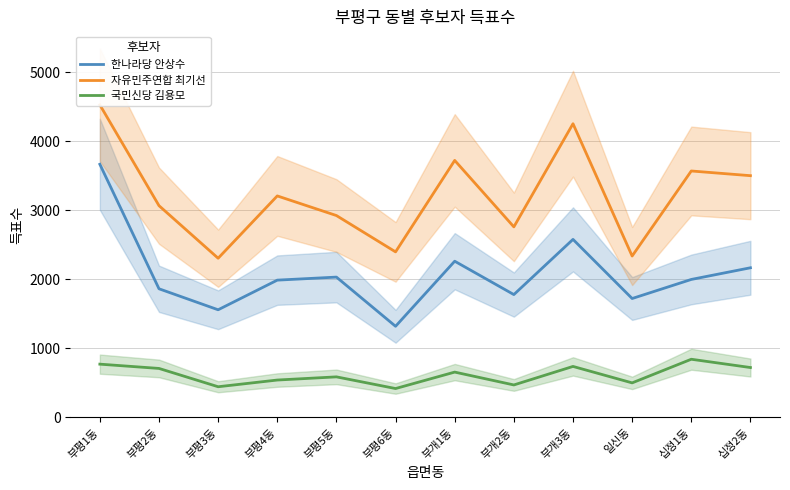

Where does the 한나라당 안상수 series first go above 1998?

부평1동